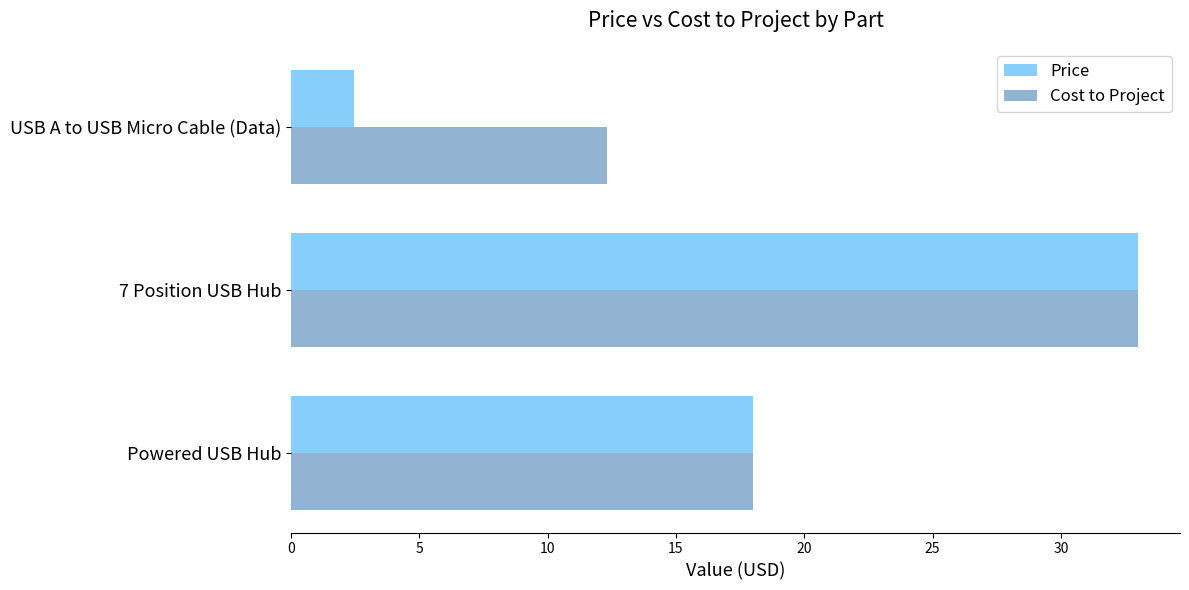

Which series has the largest total across all categories?

Cost to Project